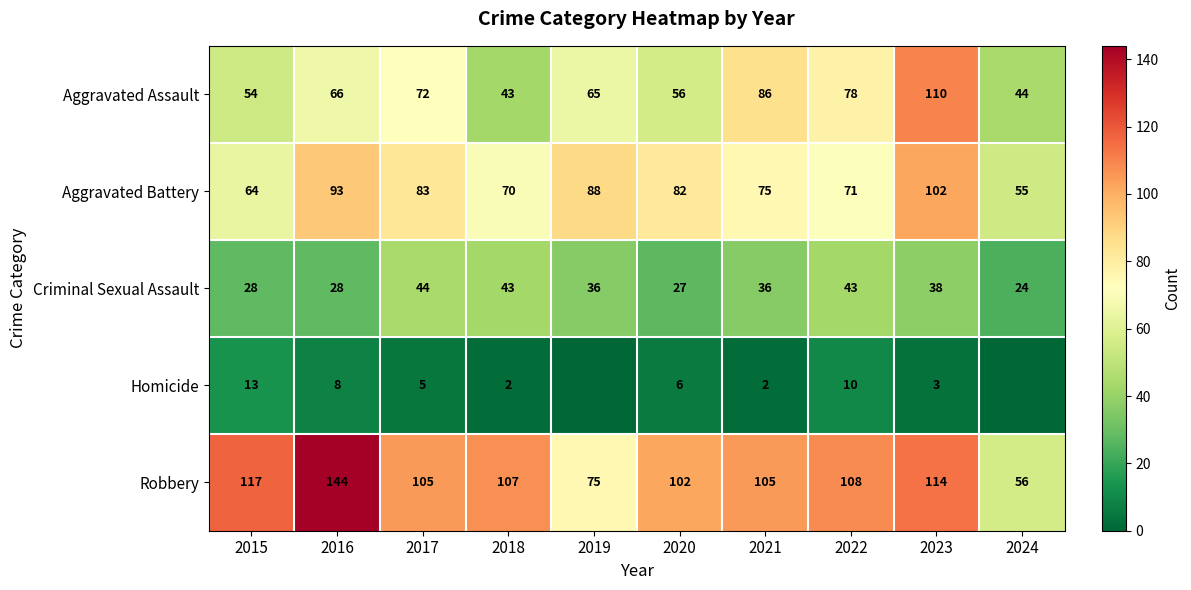

What is the difference between the second highest and second lowest values in the Robbery series?

42